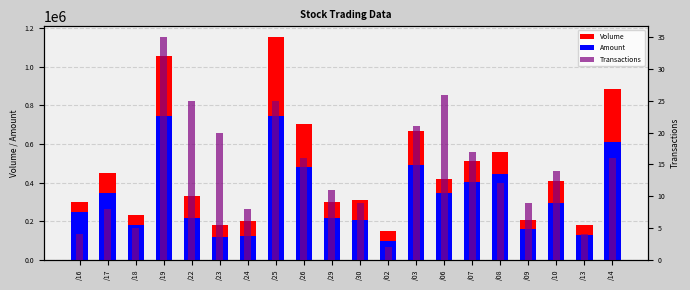

True or false: Amount has a value of 1192131 at /19.

False